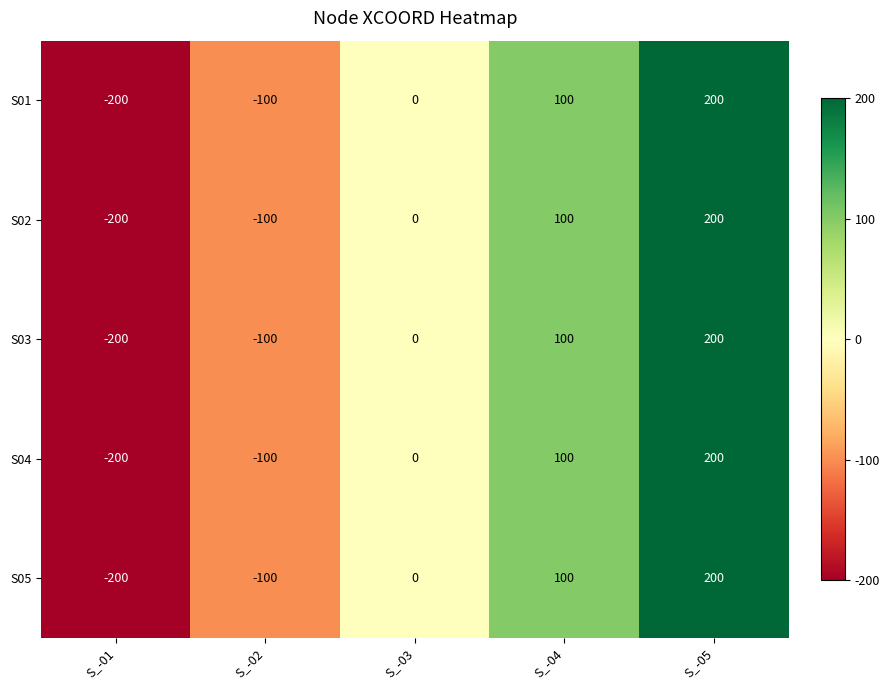

At how many categories does at least one series exceed 144?

1